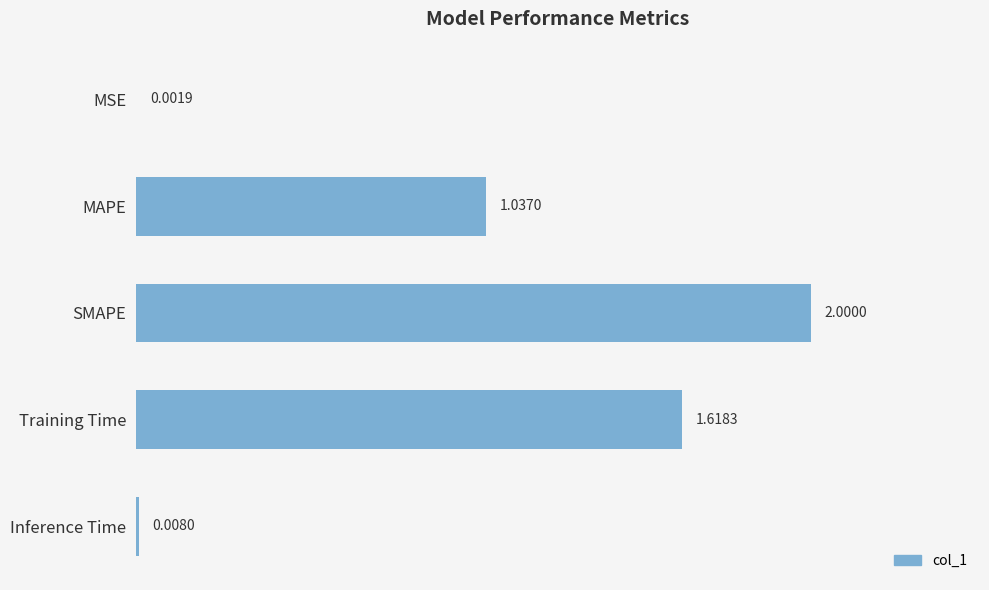

What is the change in value from MAPE to Training Time?

+0.6